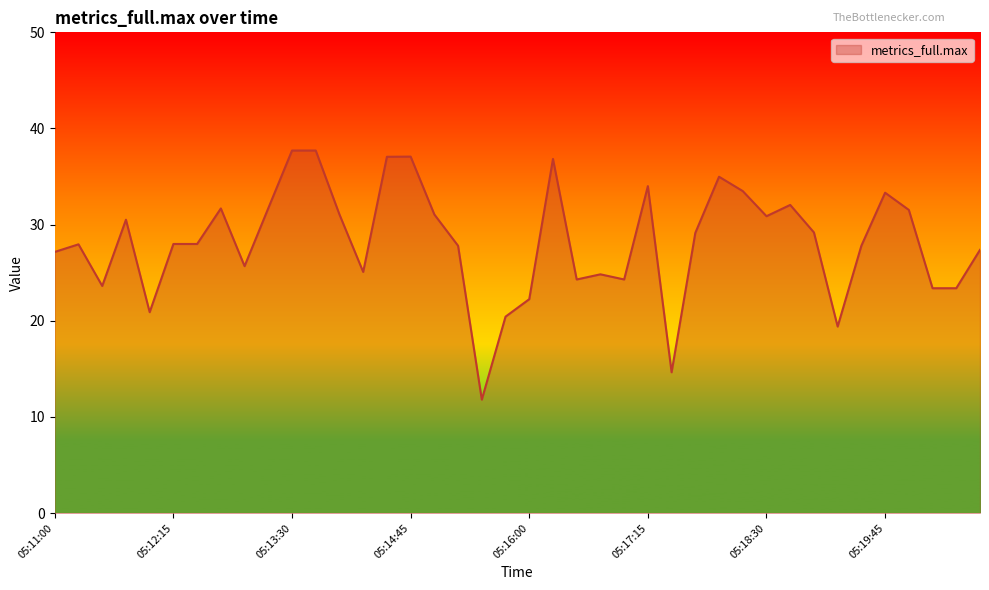

What is the difference between the maximum and minimum values?

25.9